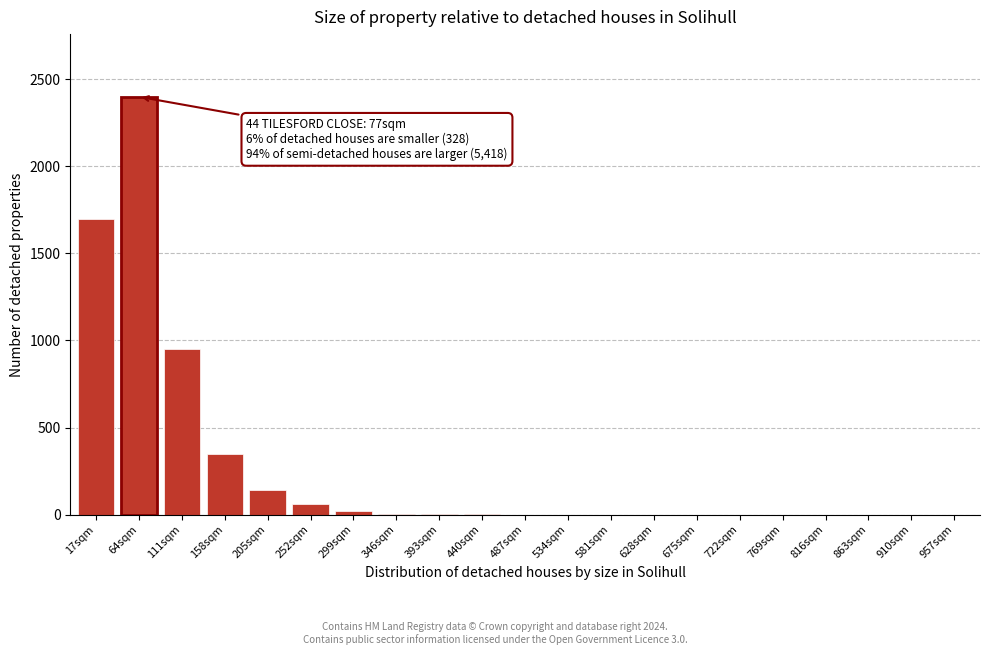

What is the maximum value shown in the chart?

2400